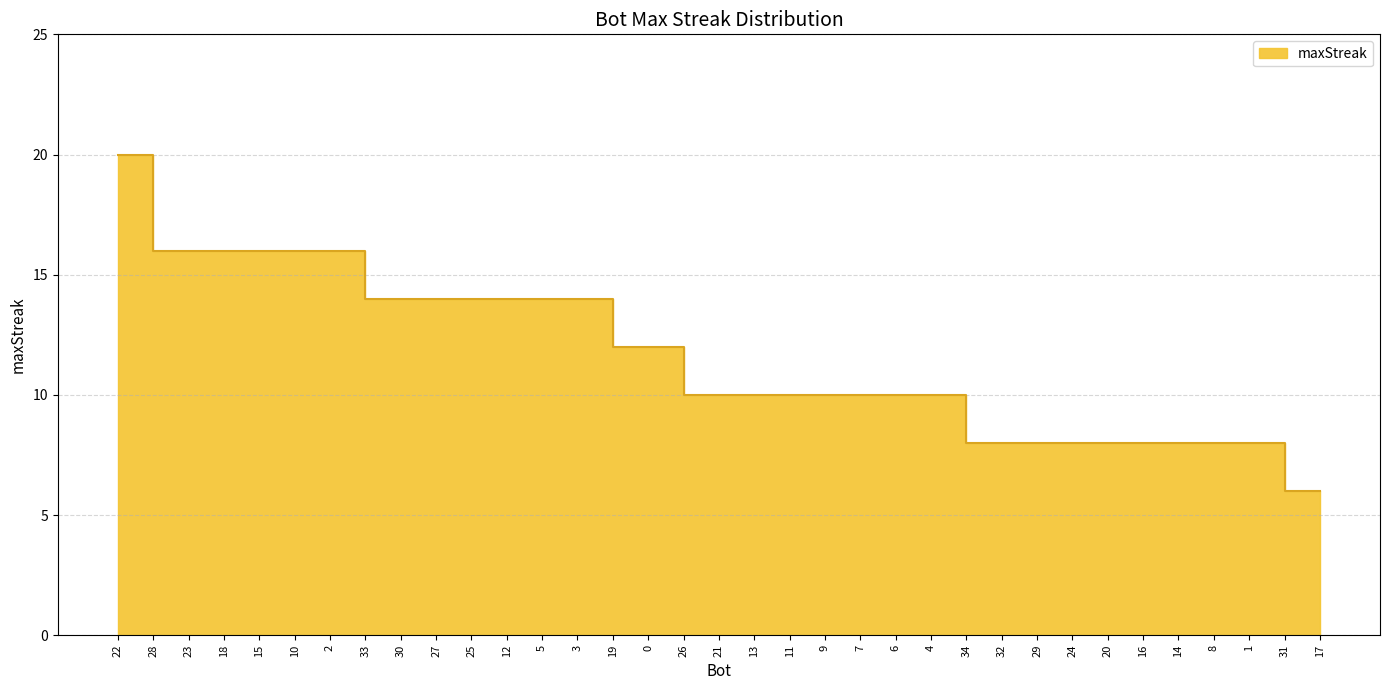

What is the value of the 31st point from the left?

8